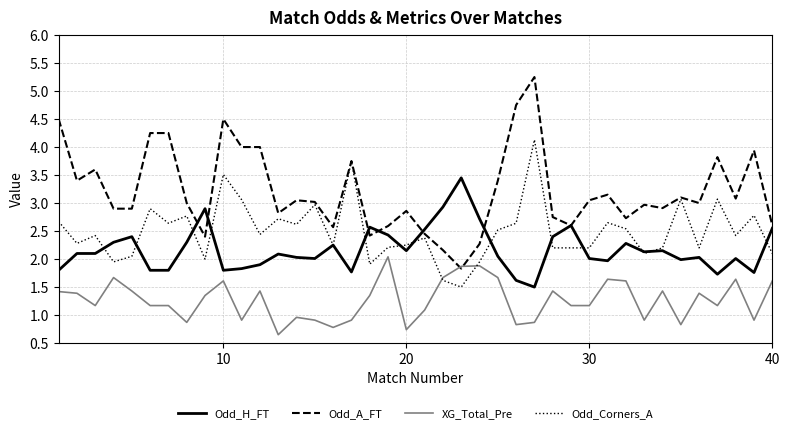

What is the minimum value for Odd_H_FT?

1.5